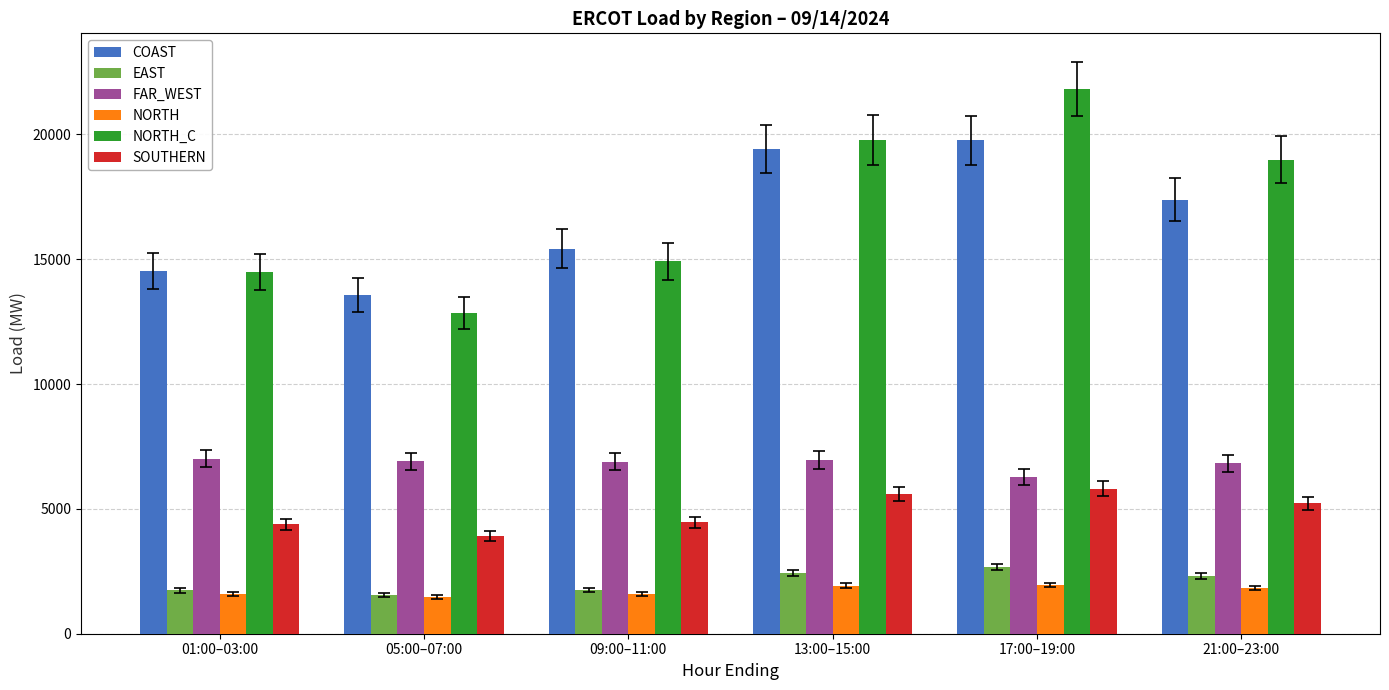

What is the difference between the highest and lowest values at 05:00–07:00?

12120.7